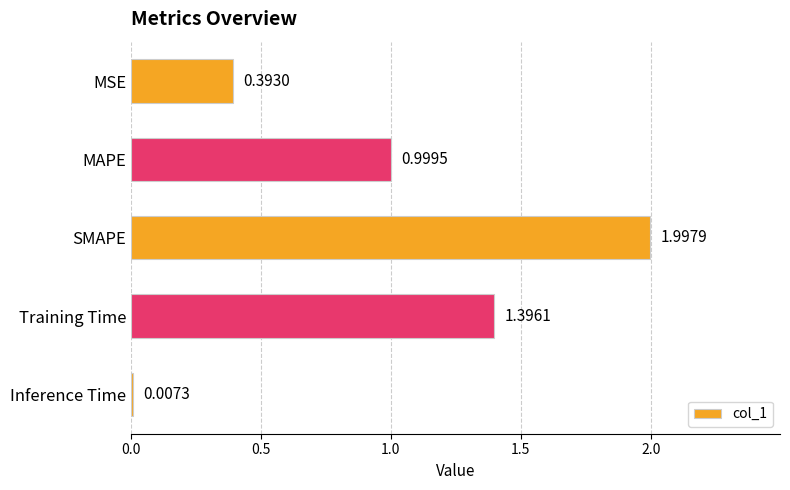

What is the sum of all values?

4.8